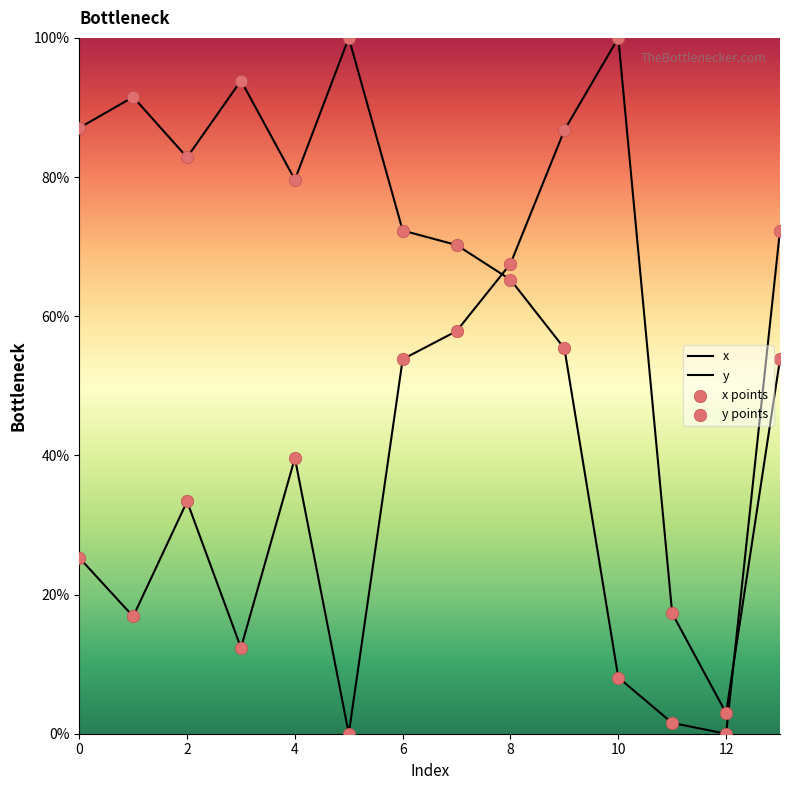

Which series contains the lowest Y value?

x